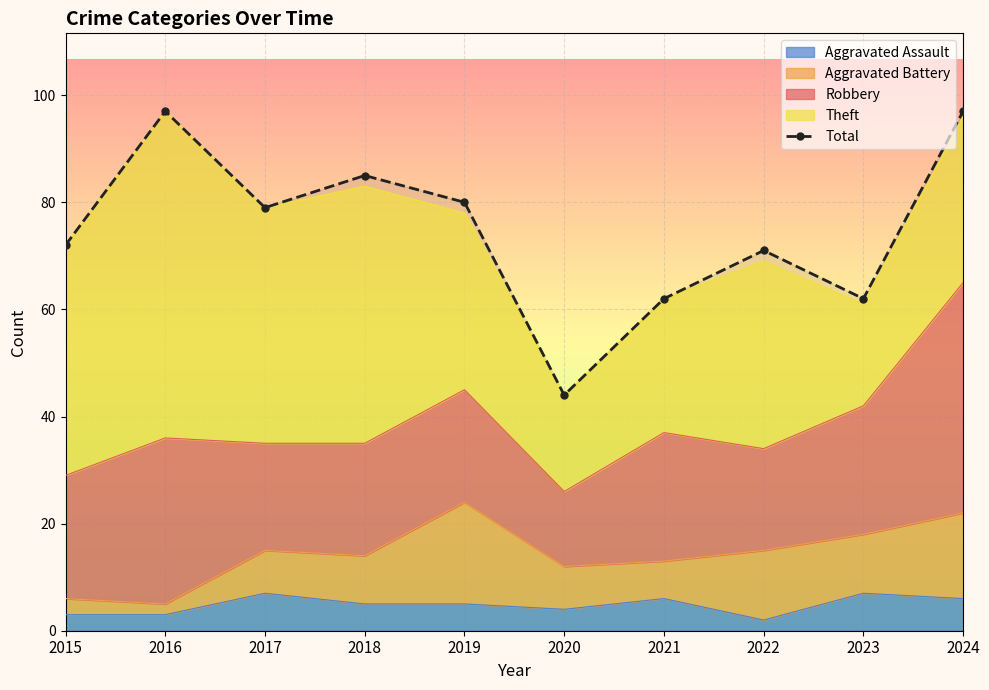

What is the value of the 1st point from the left?

72